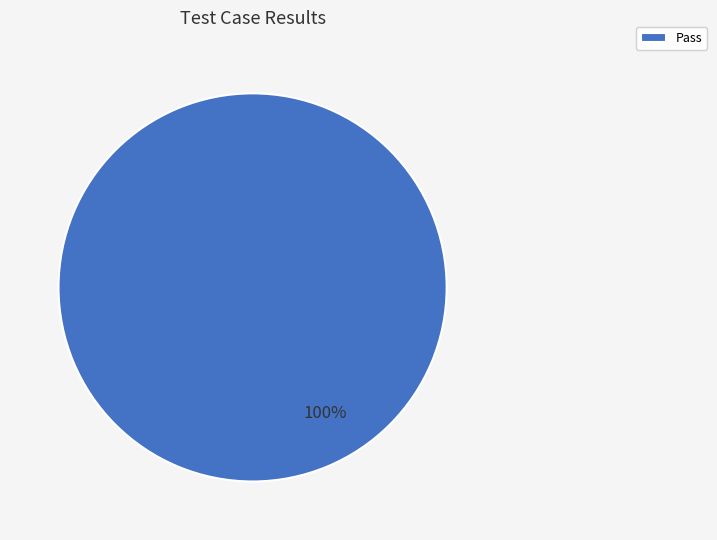

How many slices are in this pie chart?

1